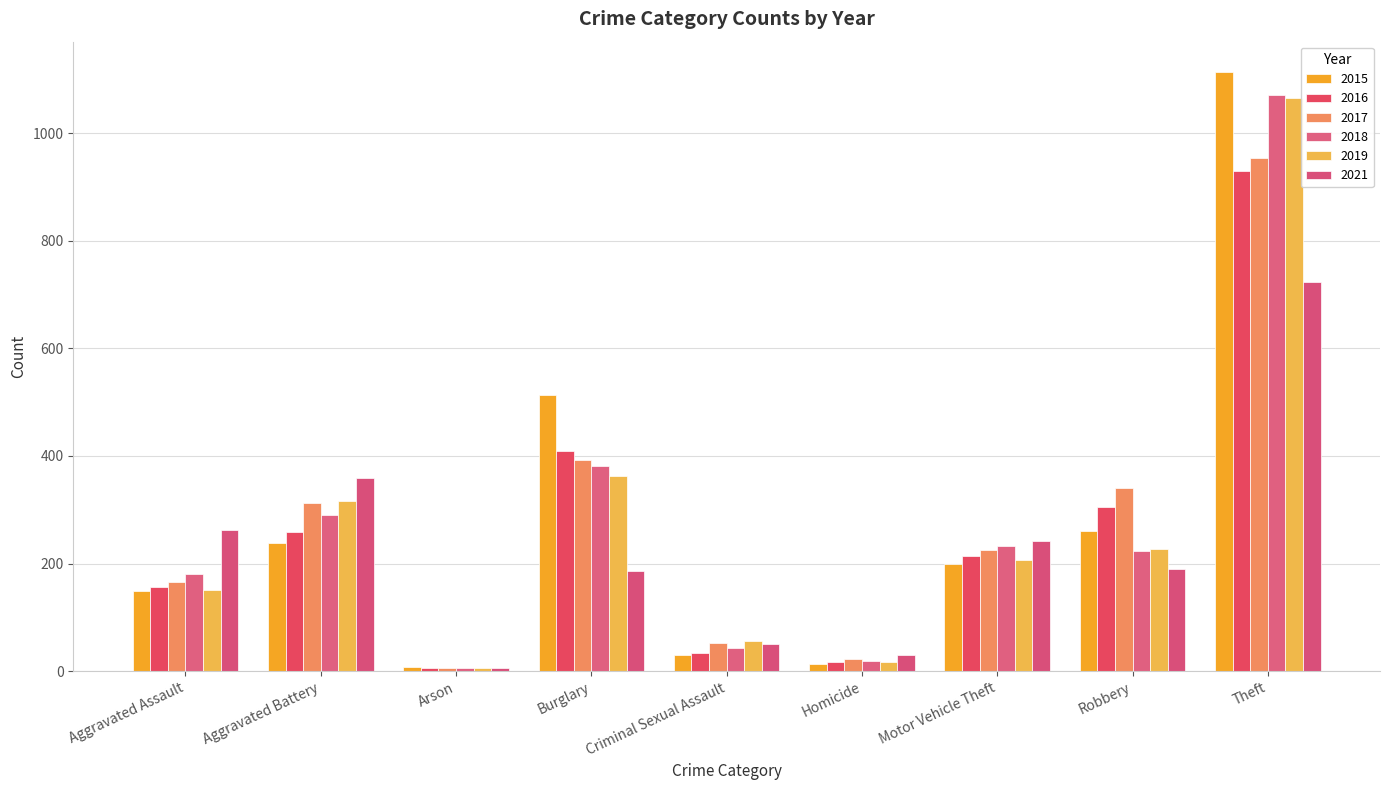

Where is 2021 nearest to the value 365?

Aggravated Battery